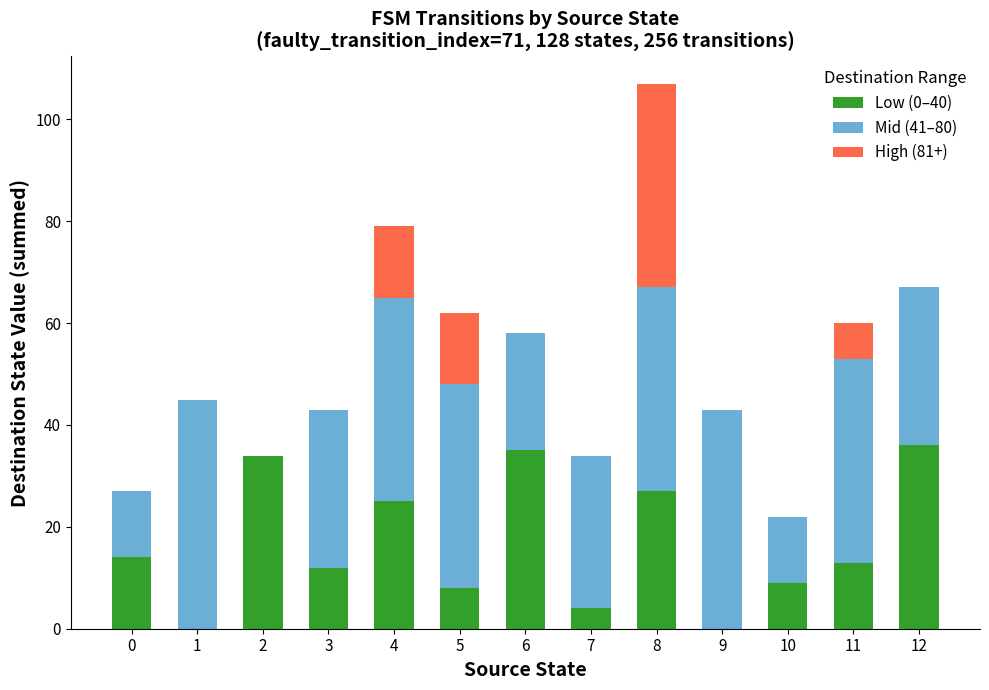

At which category is the sum across all series the highest?

8